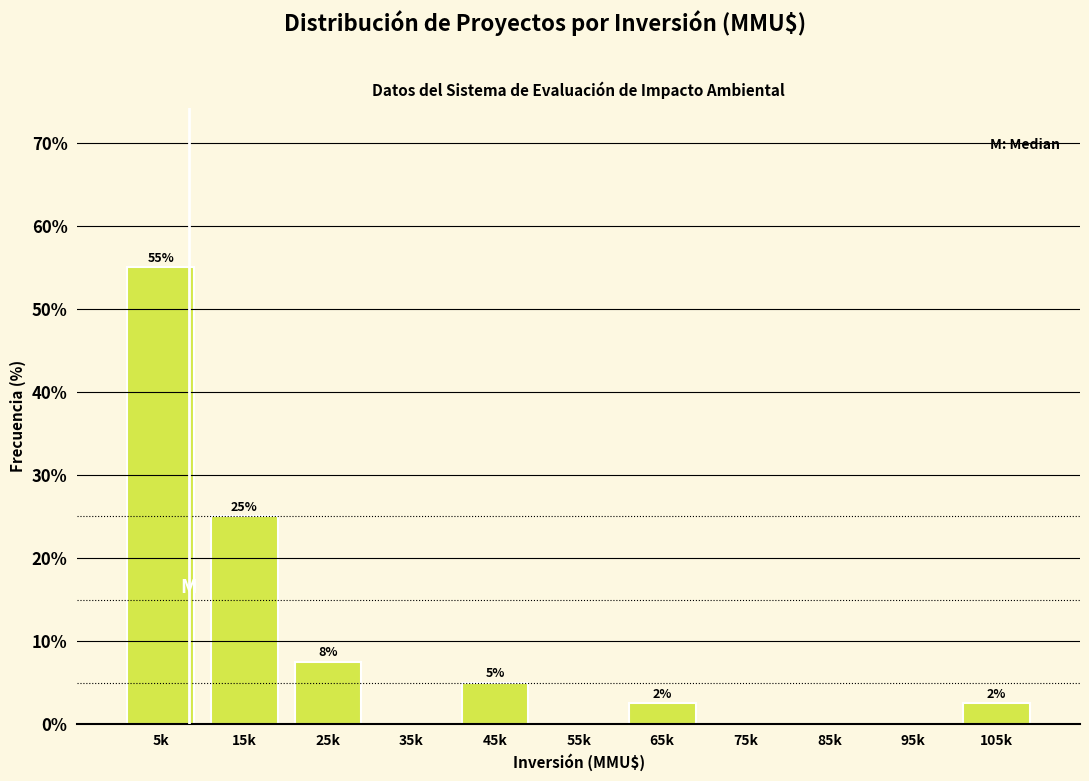

At which label does the data first exceed 2?

5k